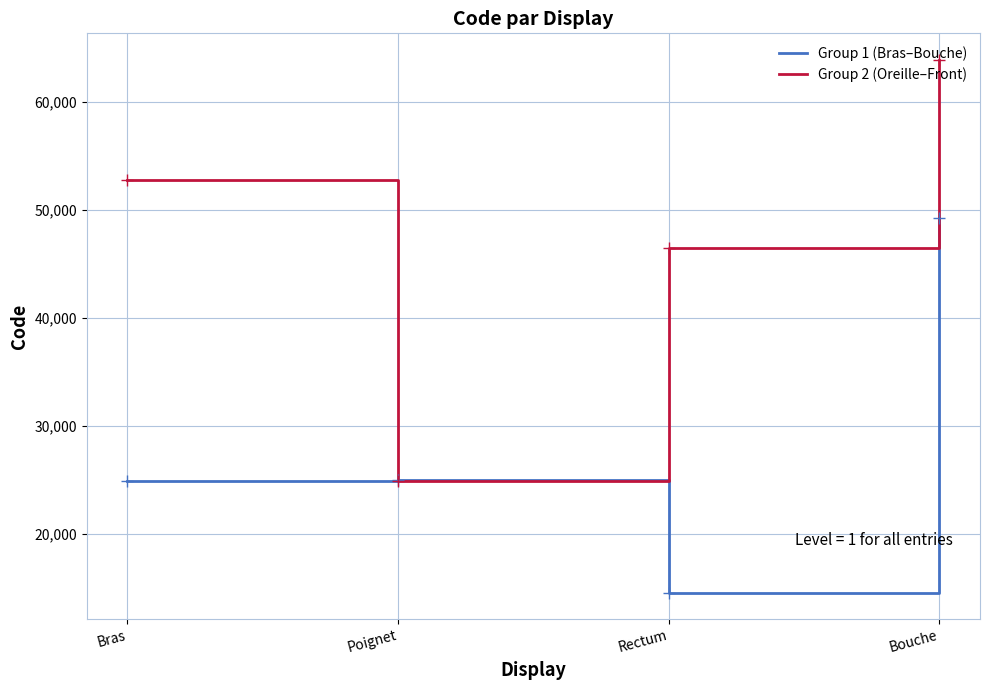

Rank the series by their average value, from lowest to highest.

Group 1 (Bras–Bouche), Group 2 (Oreille–Front)